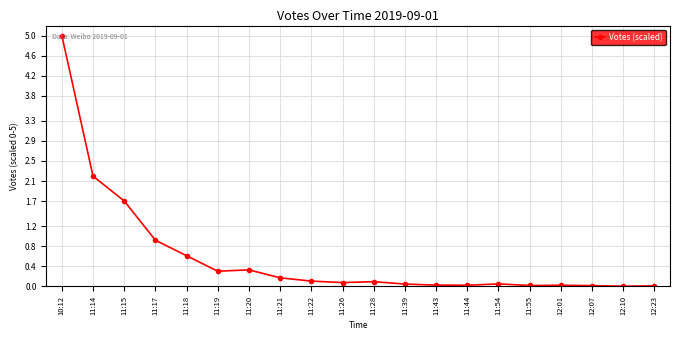

What is the maximum value shown in the chart?

5.0